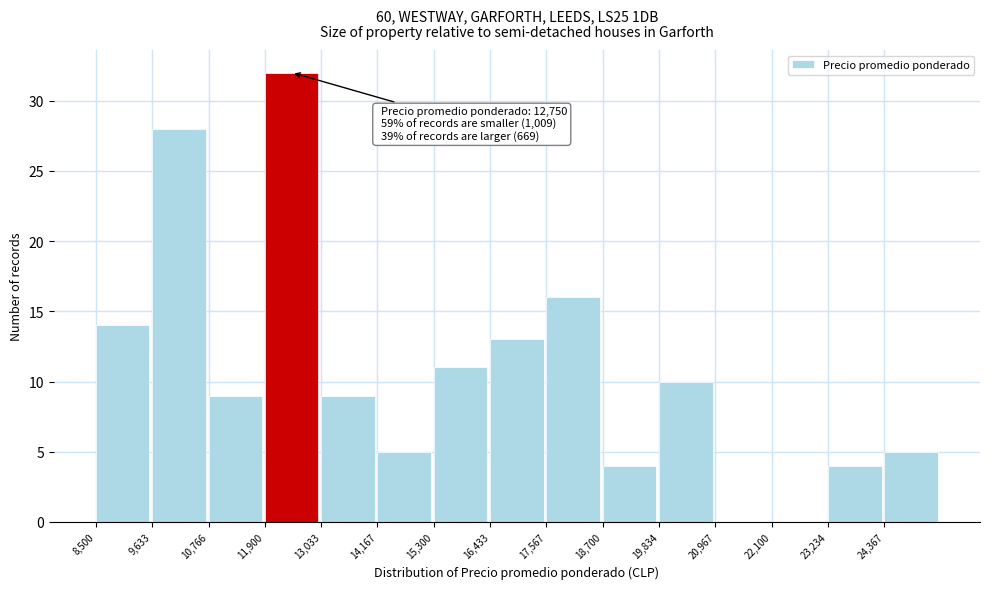

Over which range of the x-axis is the bar tallest?

12000 to 13000